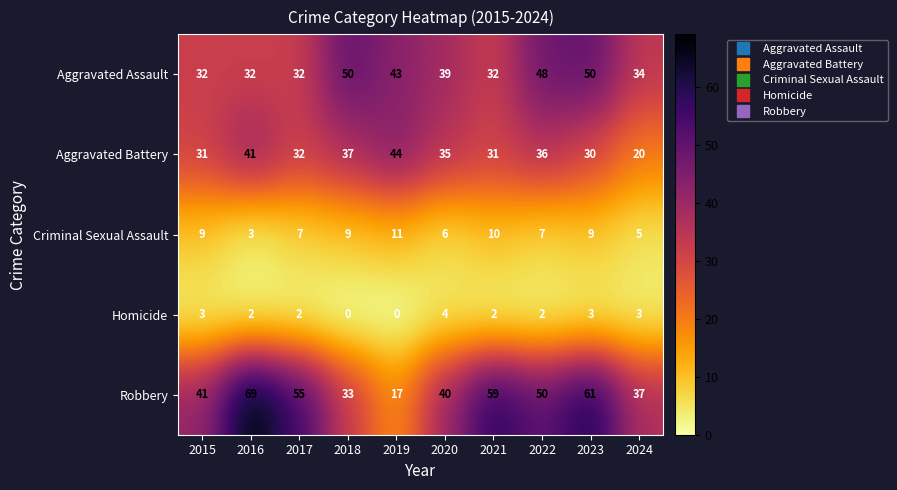

What is the average value of the Aggravated Assault series?

39